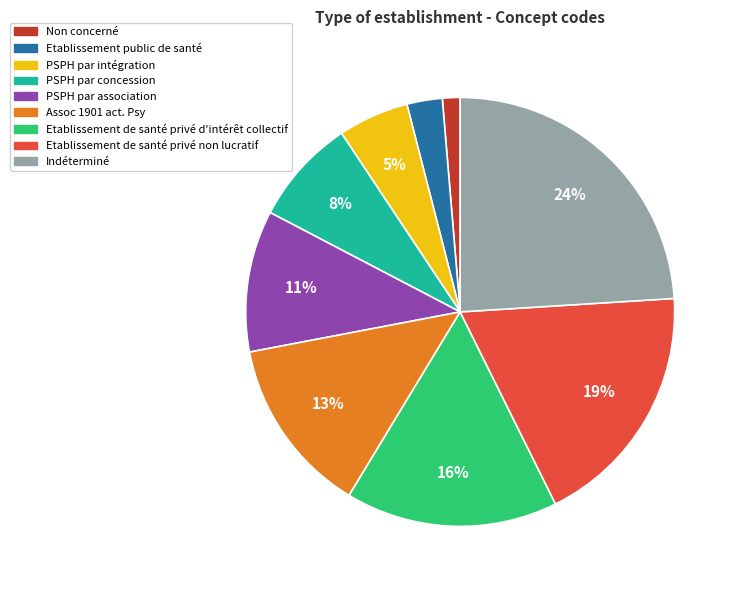

What percentage is the Etablissement de santé privé d'intérêt collectif slice, to the nearest percent?

16%